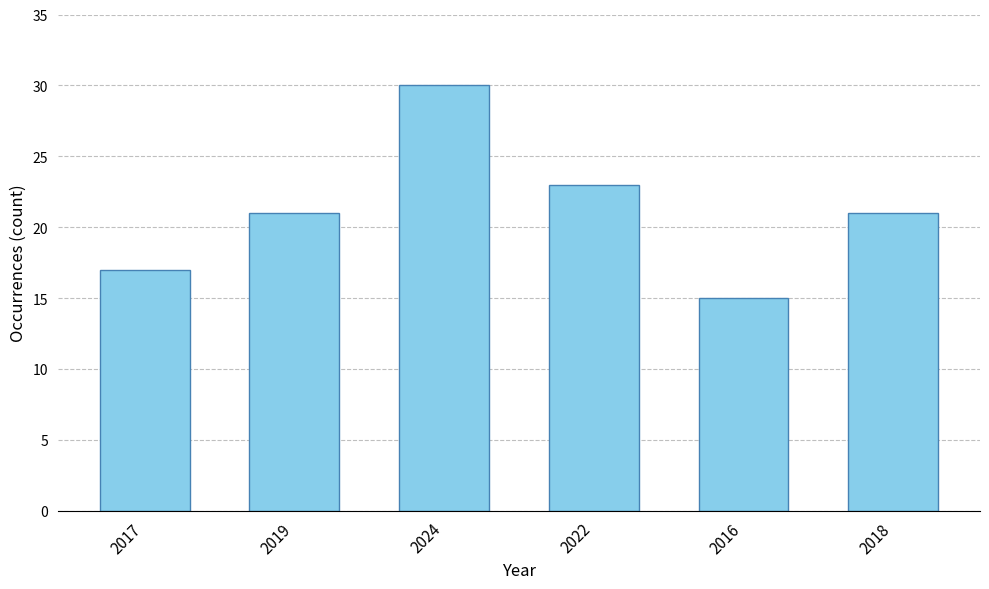

What is the change in value from 2019 to 2024?

+9